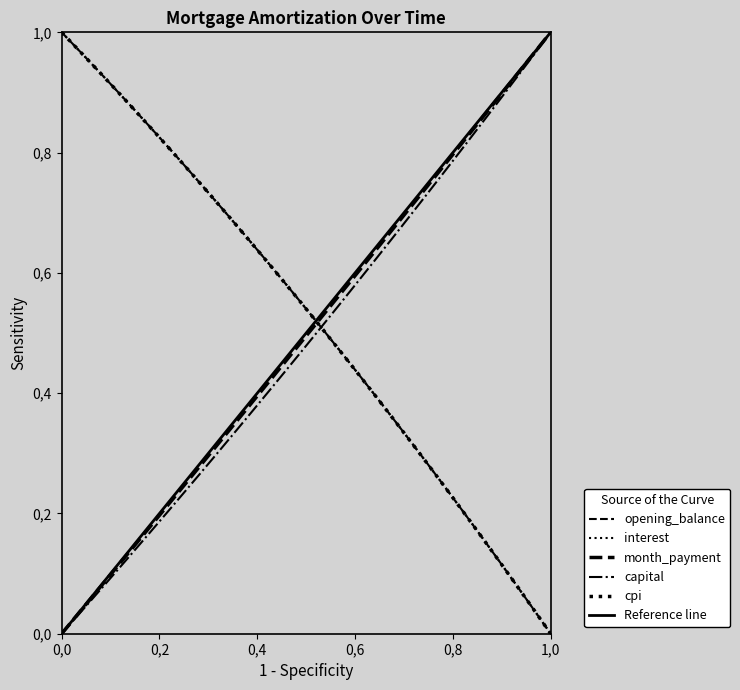

Which series ends up on top after the final intersection of interest and capital?

capital